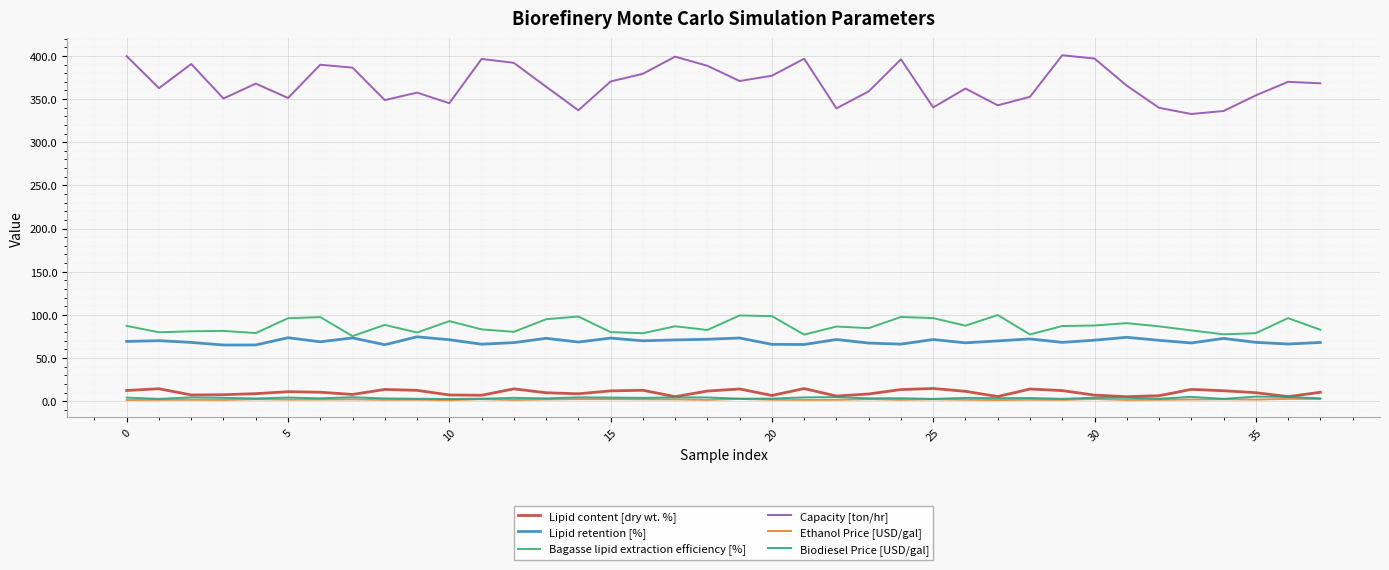

Which series has the largest total across all categories?

Capacity [ton/hr]